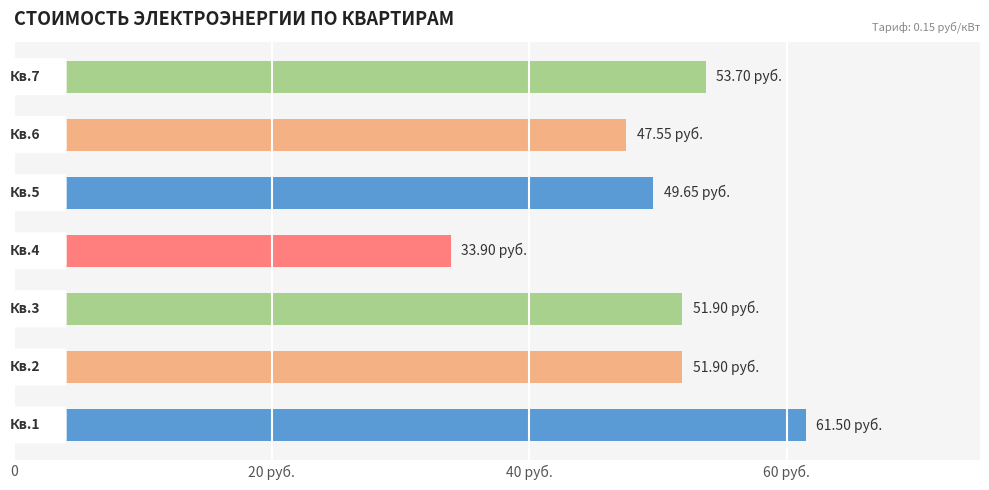

What is the smallest value displayed?

33.9